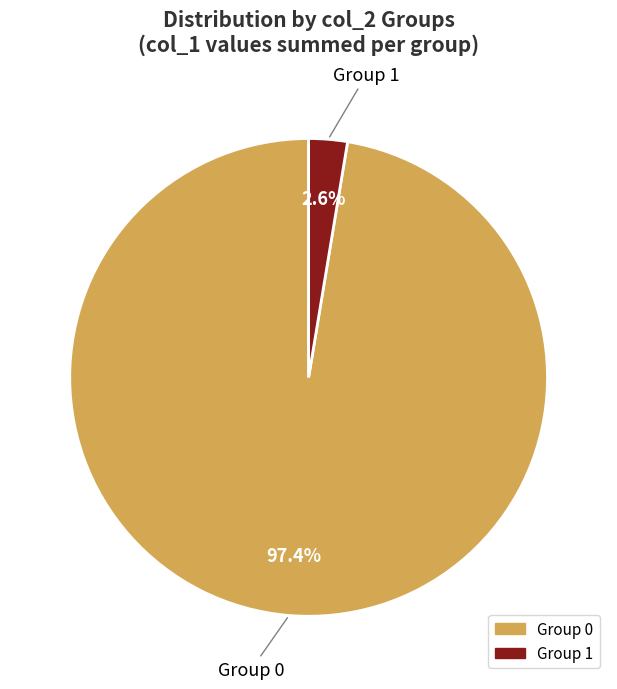

Does any single category account for the majority?

Yes